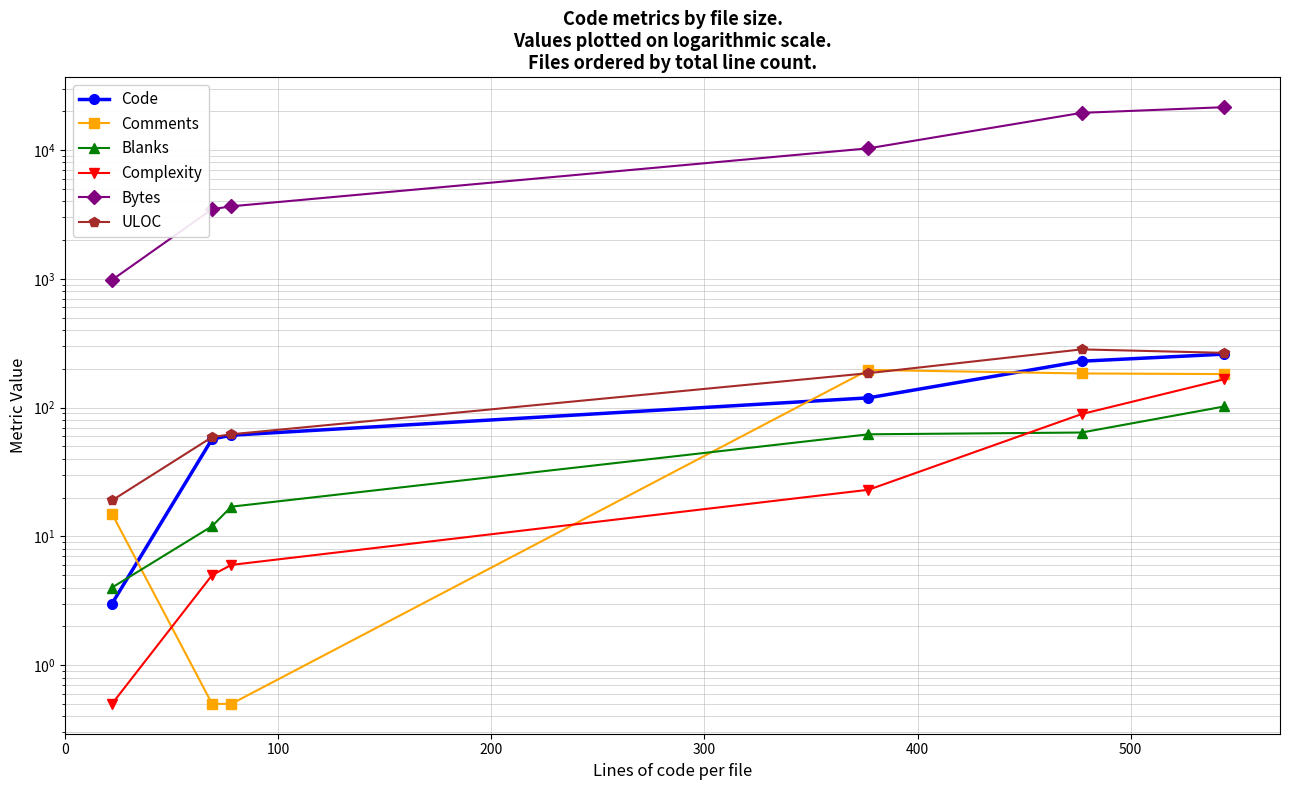

True or false: Code and Complexity intersect in this chart.

False